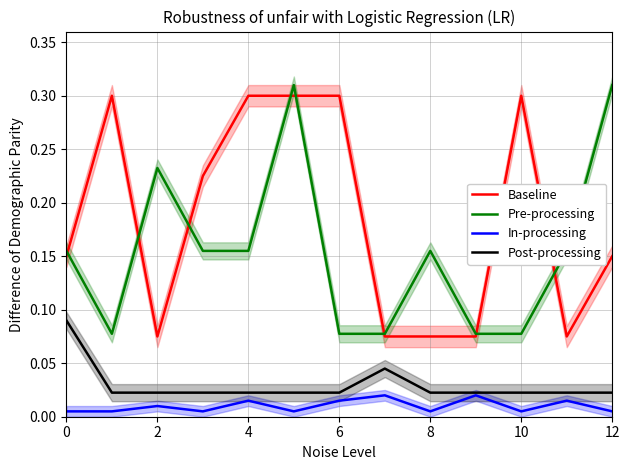

What is the value of the Pre-processing point at the 9th from the left?

0.2